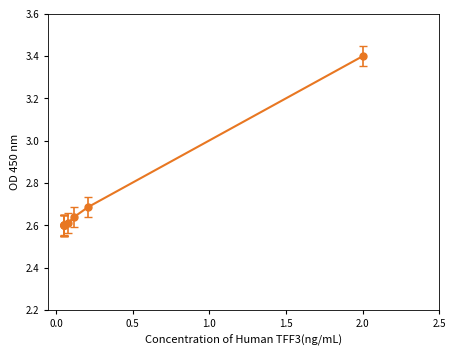

What is the greatest value displayed?

3.4